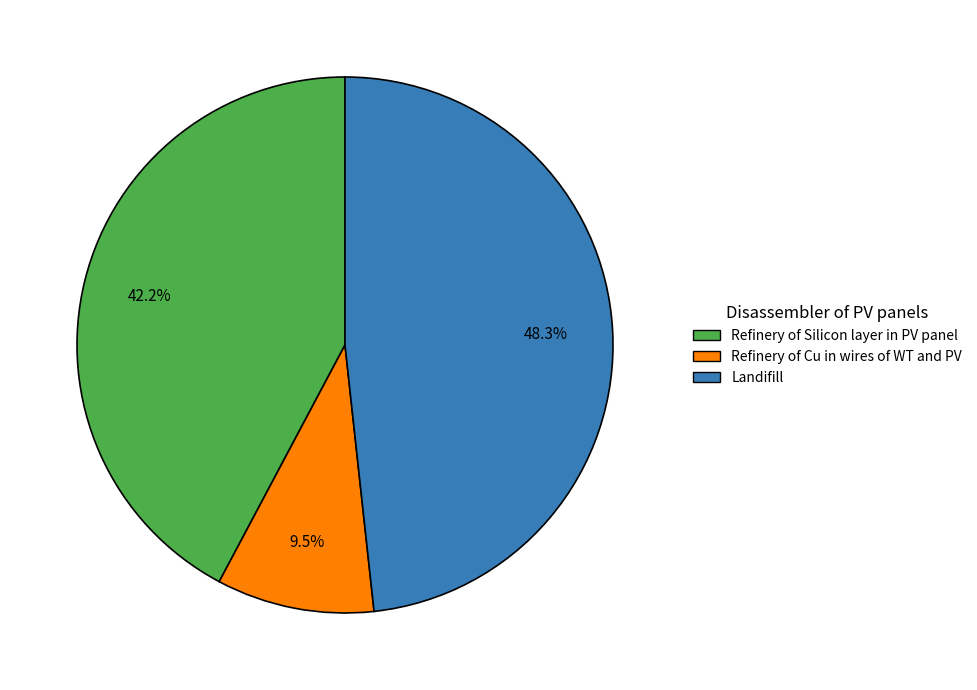

Count the number of slices in the pie.

3